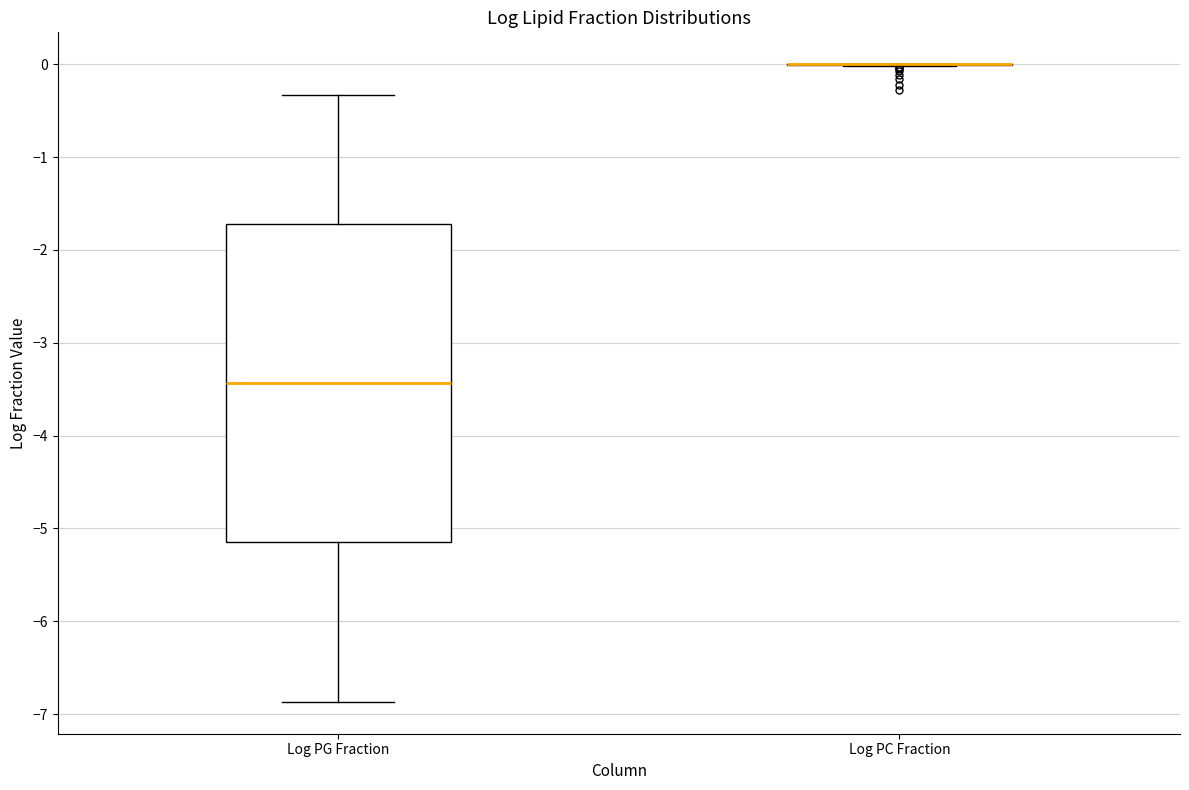

Reading left to right, read every box against the y-axis: the position of its median line, the range the box covers, and the ends of its whiskers. The values are not printed on the chart, so give them approximately, as read against the axis.

Log PG Fraction: median -3.4, box -5.2 to -1.7, whiskers -6.9 to -0.3
Log PC Fraction: box collapsed to a line at 0.0, whiskers 0.0 to 0.0